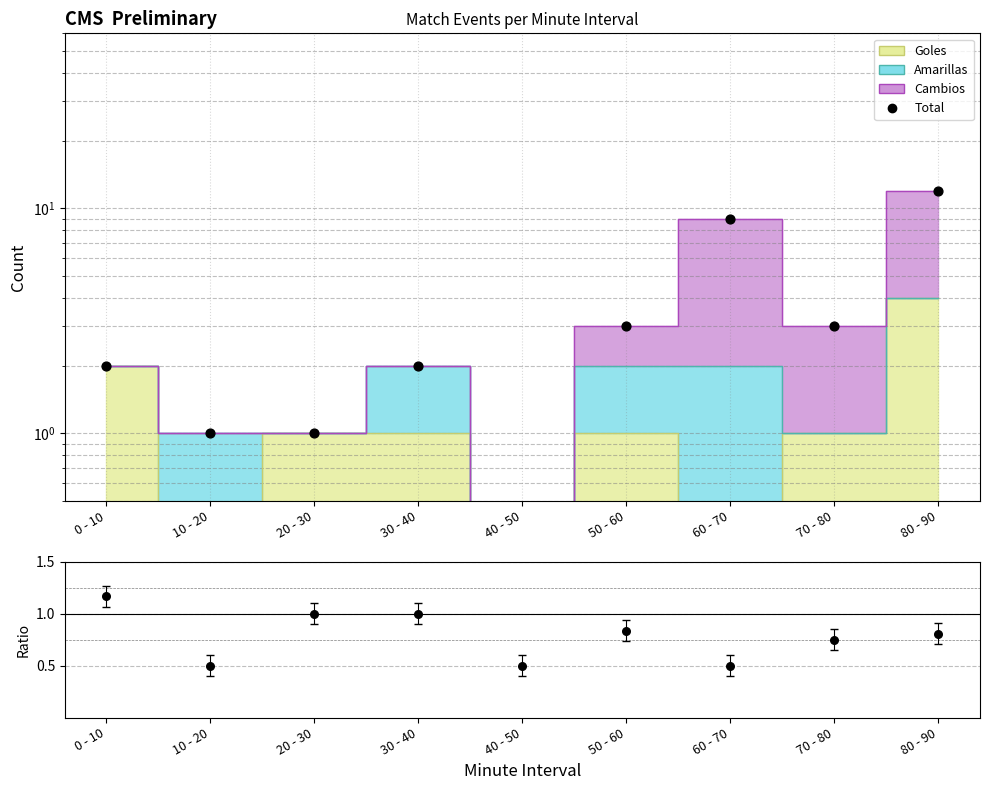

Which series has the largest total across all categories?

Total